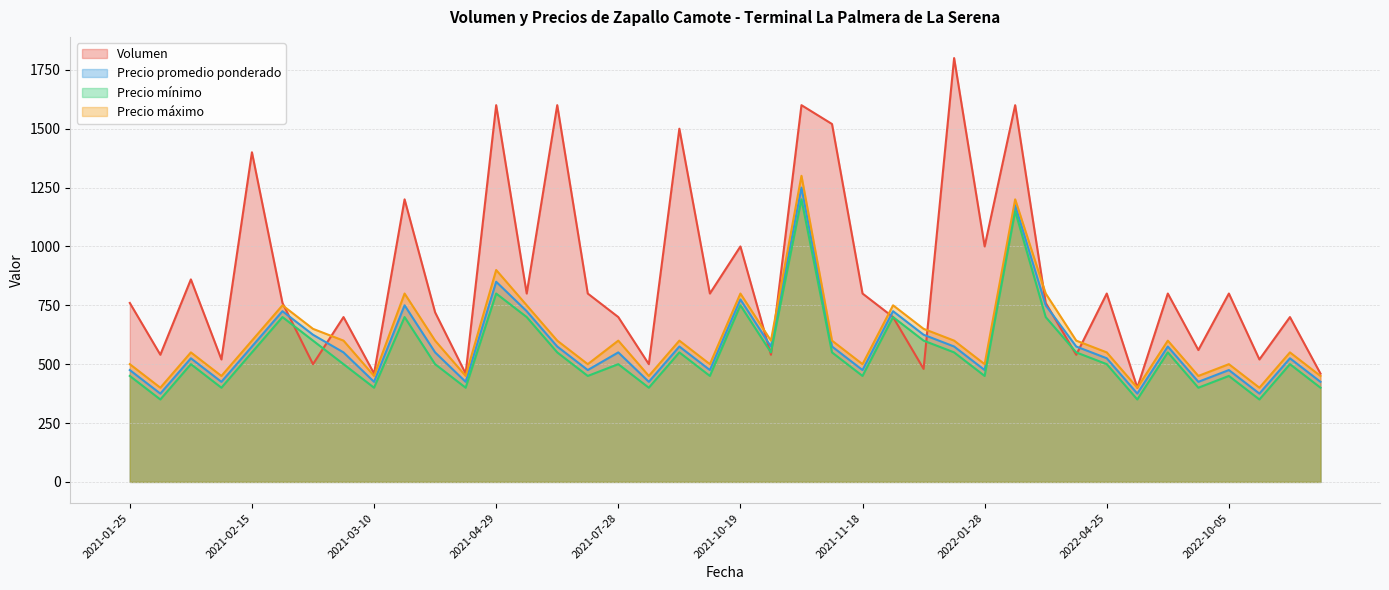

Reading left to right, what are all the values shown in this chart?

Volumen: 760	540	860	520	1400	760	500	700	460	1200	720	460	1600	800	1600	800	700	500	1500	800	1000	540	1600	1520	800	700	480	1800	1000	1600	760	540	800	400	800	560	800	520	700	460
Precio promedio ponderado: 475	375	525	425	575	725	625	550	425	750	550	425	850	725	575	475	550	425	575	475	775	575	1250	575	475	725	625	575	475	1175	750	575	525	375	575	425	475	375	525	425
Precio mínimo: 450	350	500	400	550	700	600	500	400	700	500	400	800	700	550	450	500	400	550	450	750	550	1200	550	450	700	600	550	450	1150	700	550	500	350	550	400	450	350	500	400
Precio máximo: 500	400	550	450	600	750	650	600	450	800	600	450	900	750	600	500	600	450	600	500	800	600	1300	600	500	750	650	600	500	1200	800	600	550	400	600	450	500	400	550	450